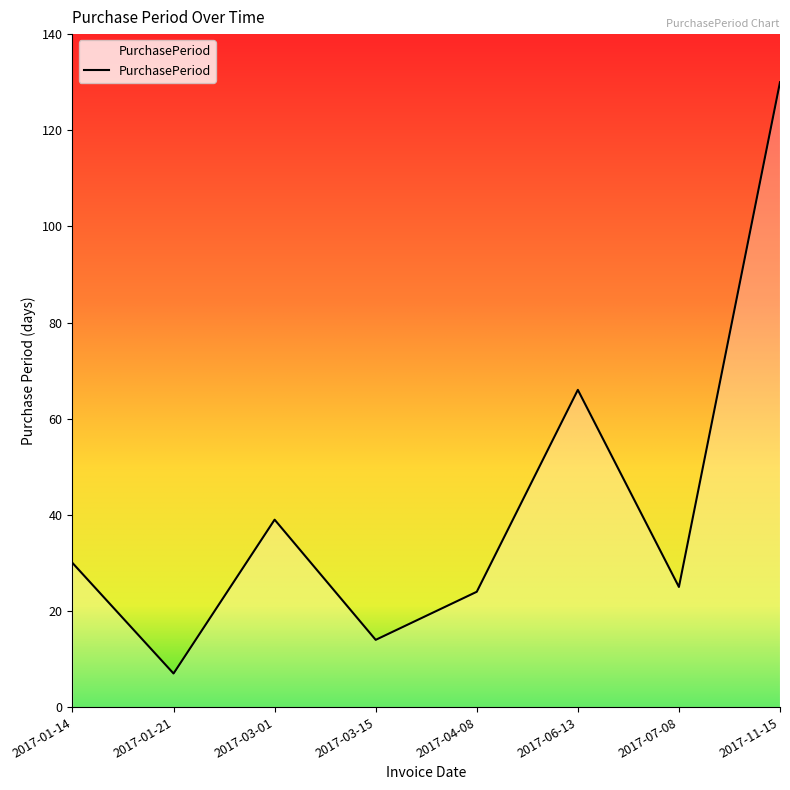

True or false: the data has more than 0 interior local peaks.

True